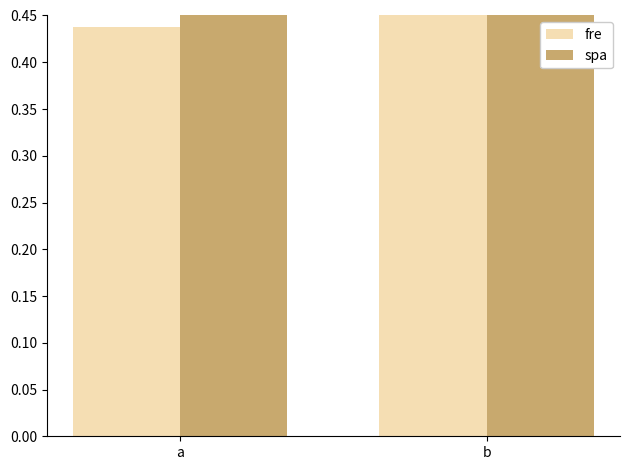

At which label is fre closest to 0?

a